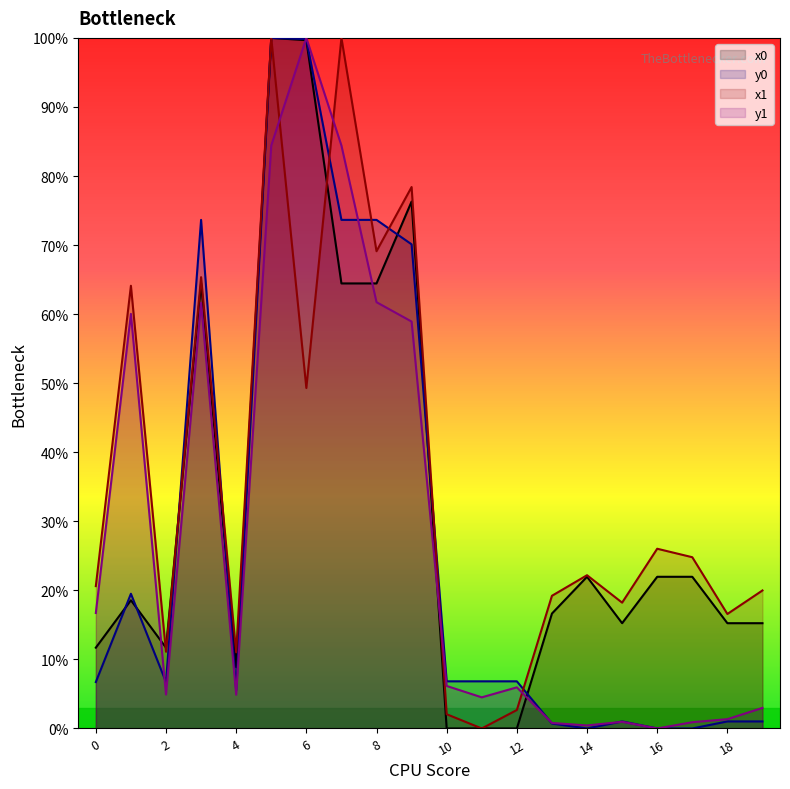

Which has a higher value, 11 or 18?

18